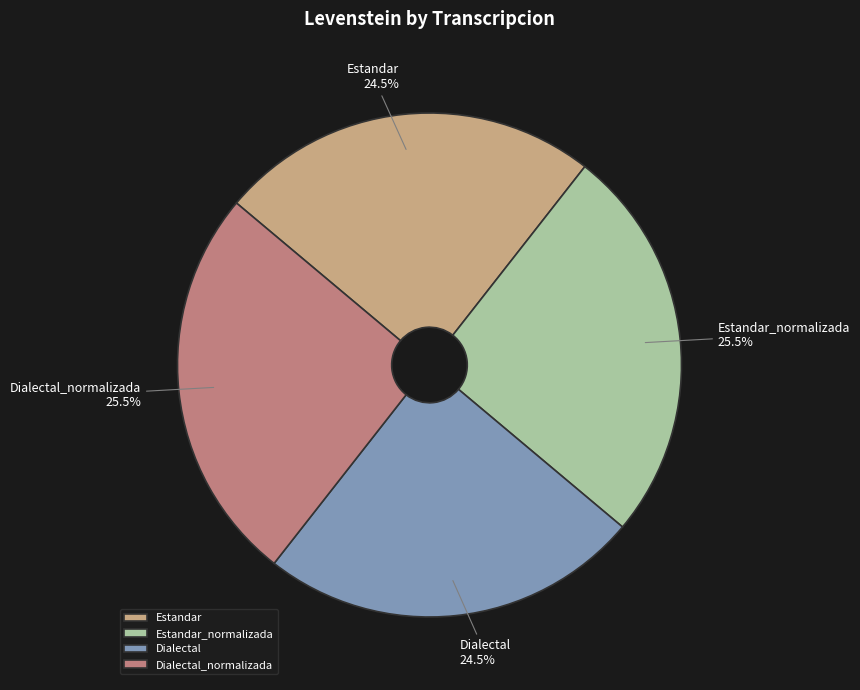

To the nearest percent, what is the difference between the Estandar and Estandar_normalizada slice percentages?

1%